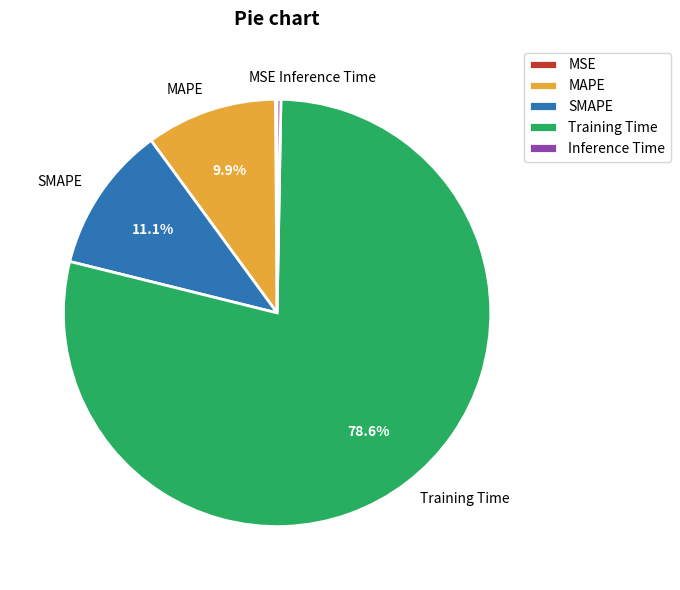

Which category has the biggest portion of the pie?

Training Time